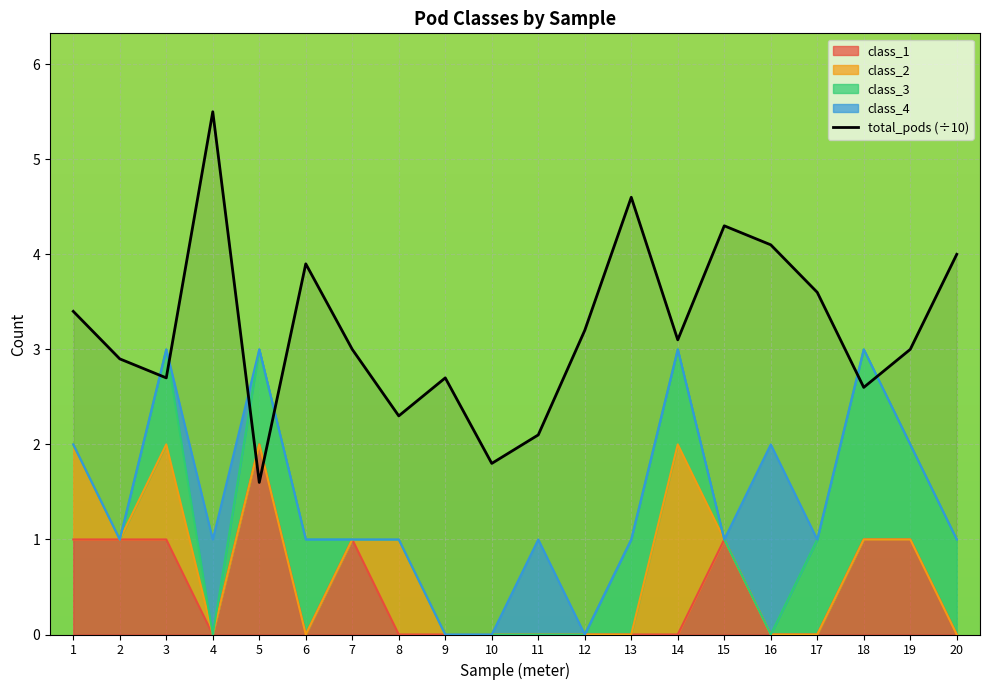

What is the difference between the second highest and second lowest values?

2.8